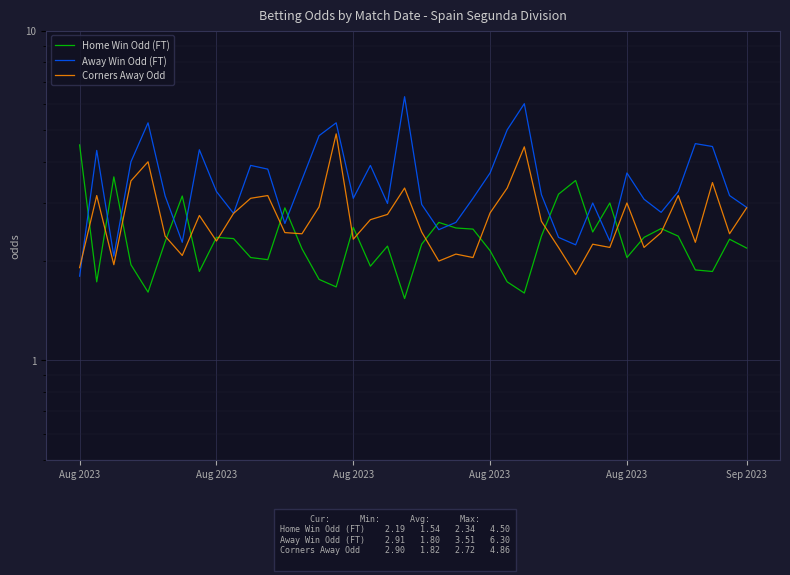

What is the label of the 21st point from the left?

20